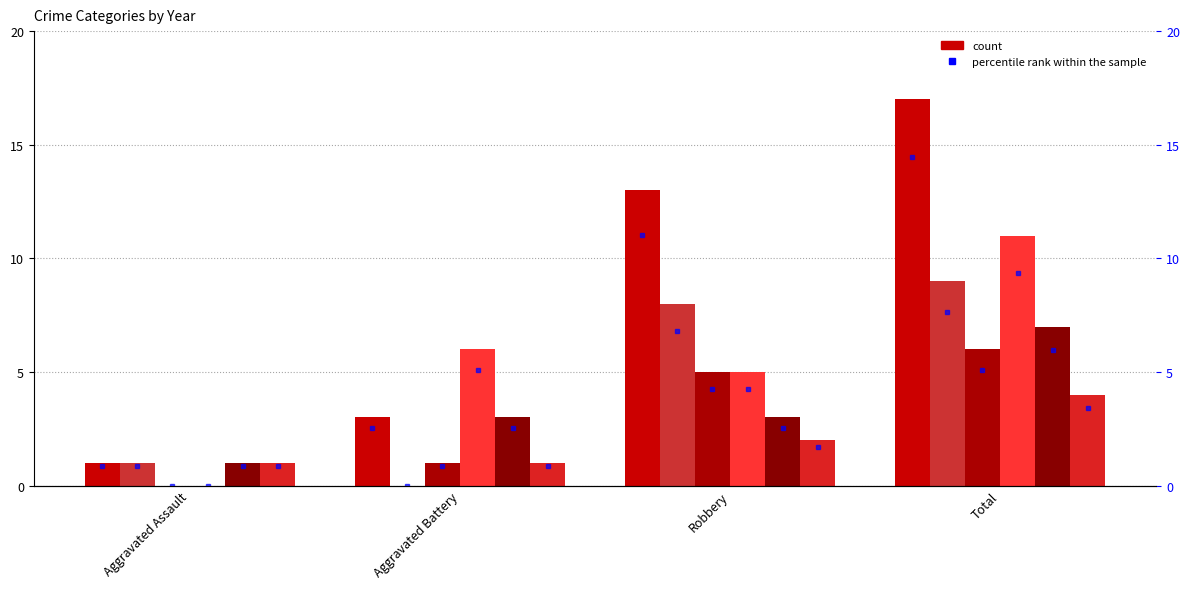

List the labels in order of 2020 value, smallest first.

Aggravated Assault, Aggravated Battery, Robbery, Total